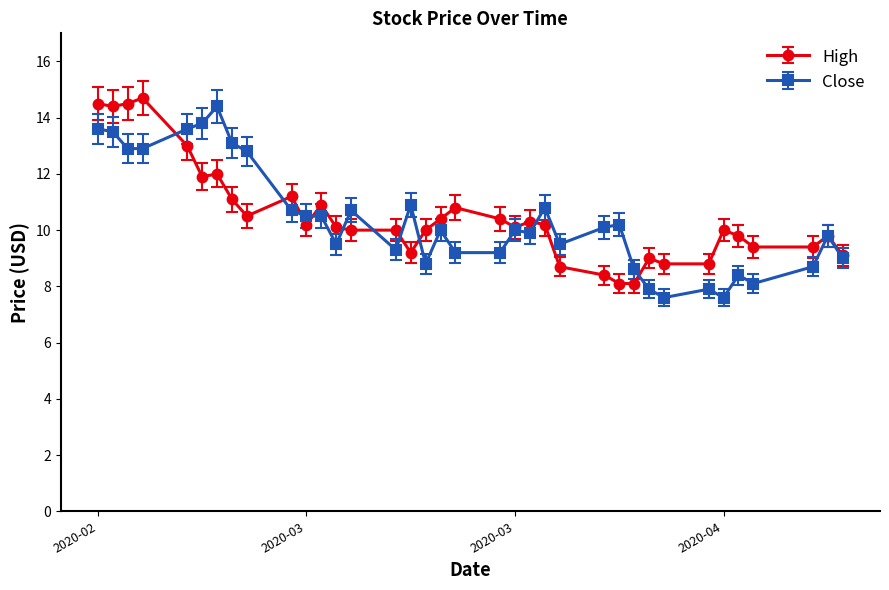

What is the value of the Close point at the 6th from the left?

13.8